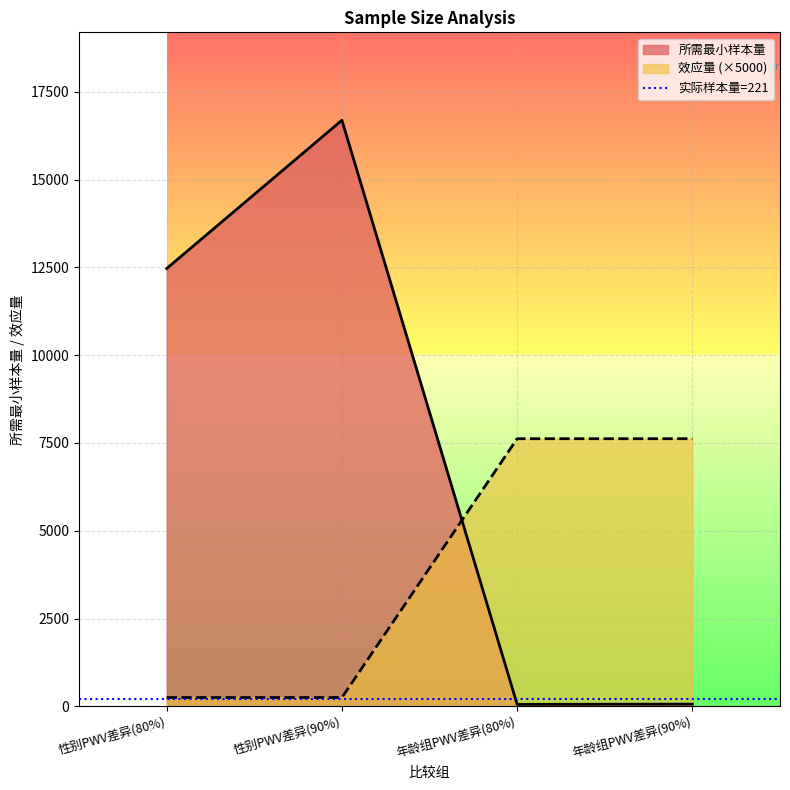

What value does the 效应量 series have at 年龄组PWV差异(90%)?

7621.2